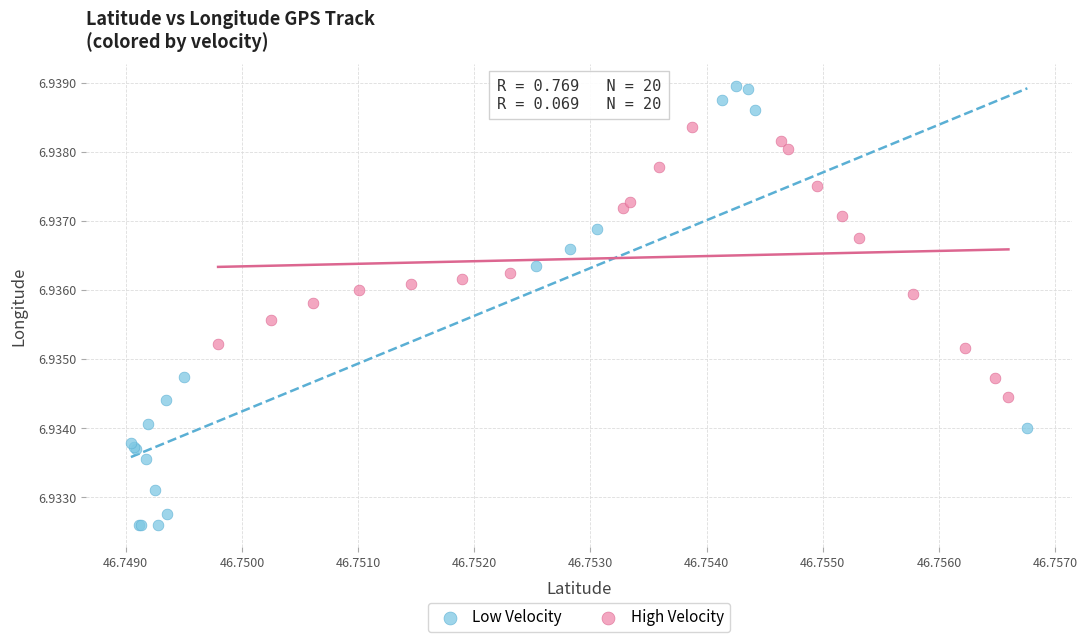

Which series contains the lowest Y value?

Low Velocity